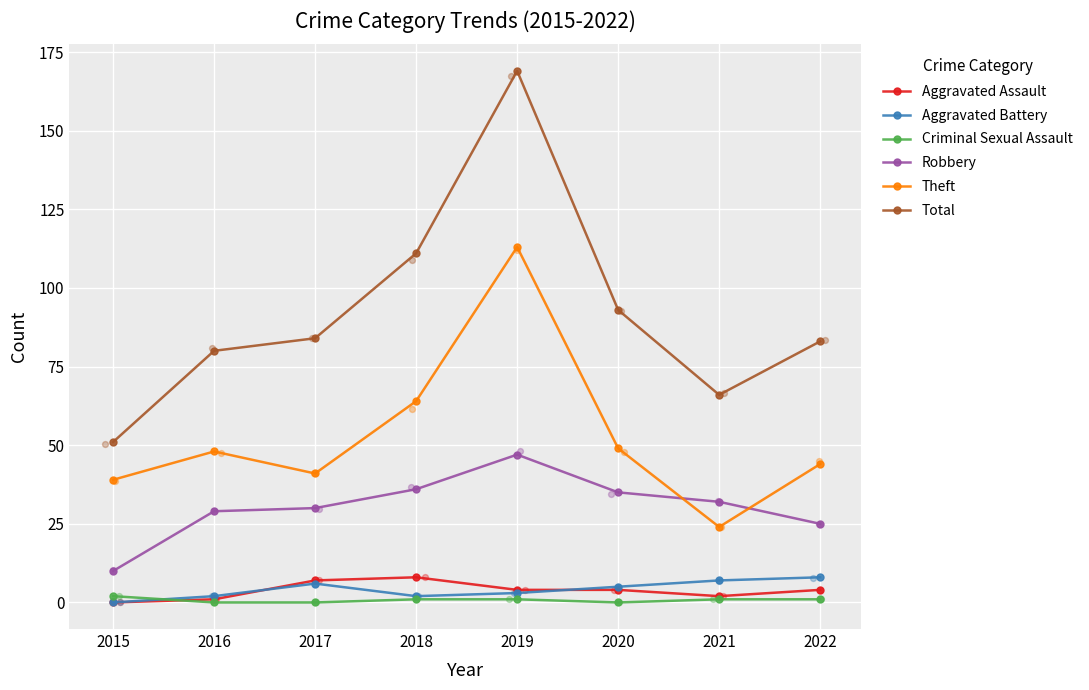

At which category is the sum across all series the highest?

2019